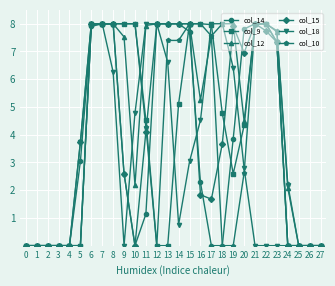

What is the maximum value shown in the chart?

8.0